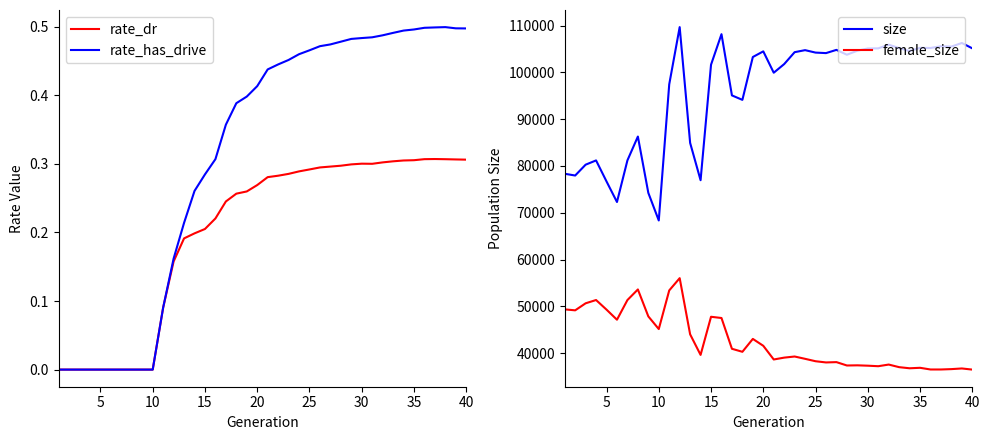

True or false: size and female_size cross at least once.

False